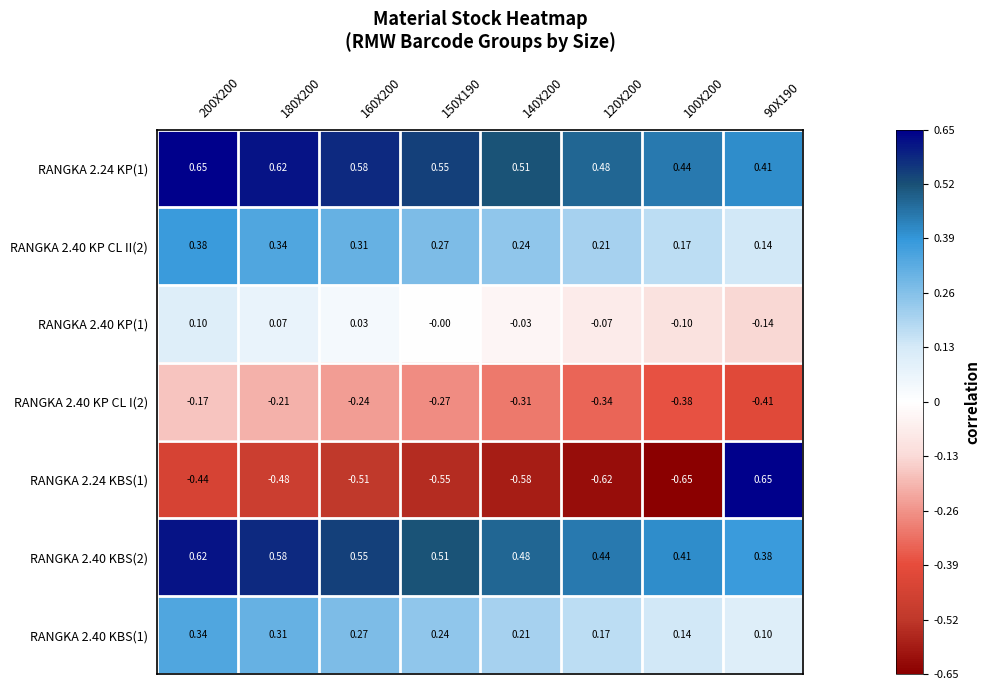

Is the value of RANGKA 2.40 KBS(1) at 120X200 greater than the value of RANGKA 2.40 KP(1) at 90X190?

Yes